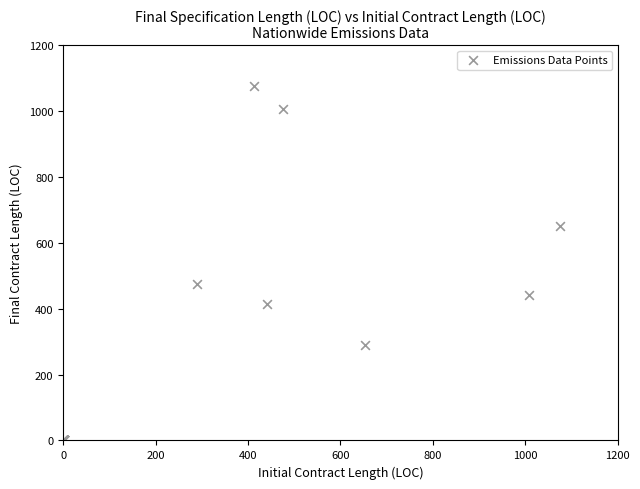

What Y value in the scatter plot is closest to 537?

475.6